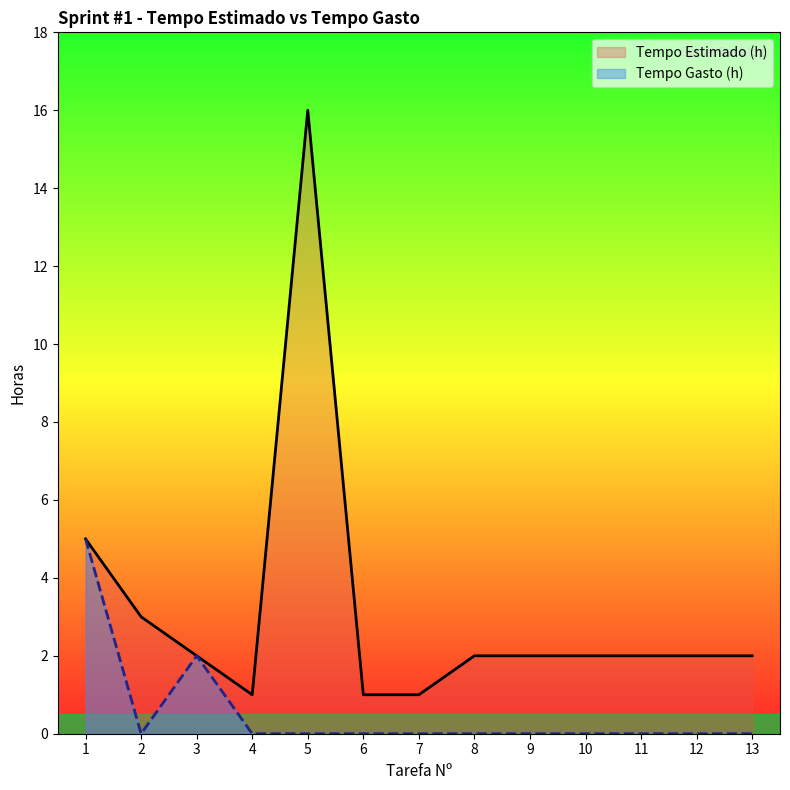

How many interior local valleys does the Tempo Gasto (h) series have?

1